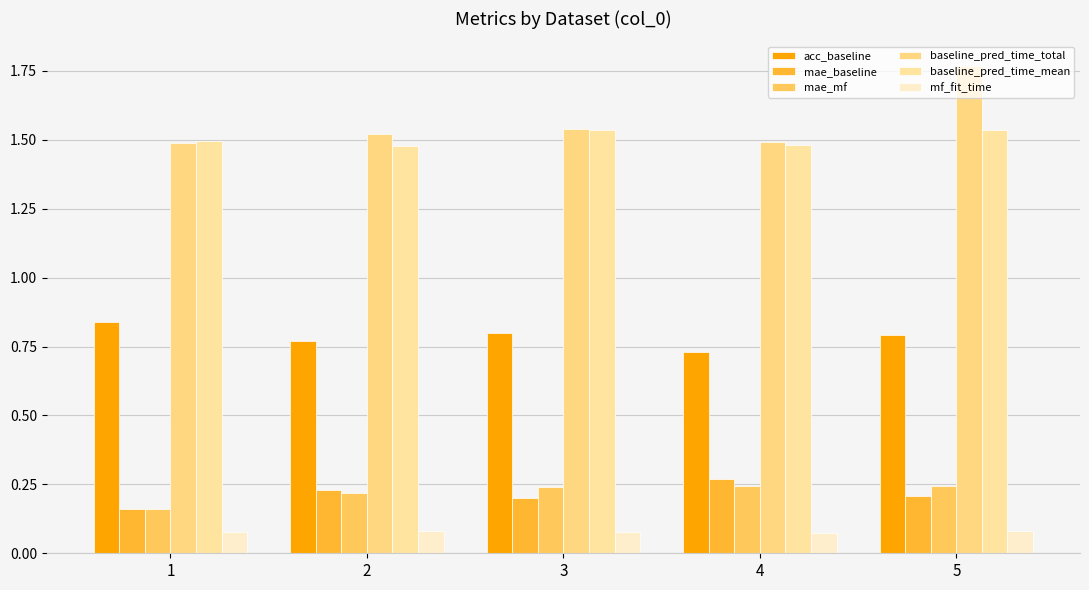

Which has a higher value, 1 or 2?

1